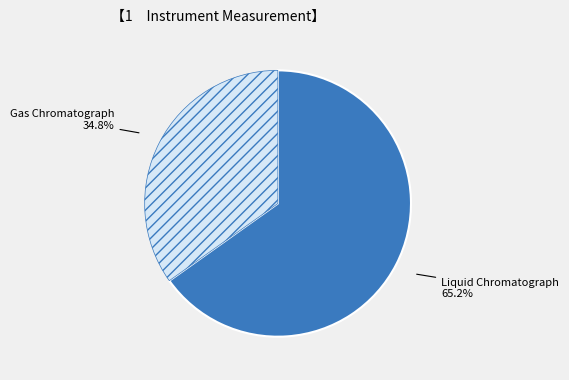

What is the largest slice in the pie chart?

Liquid Chromatograph